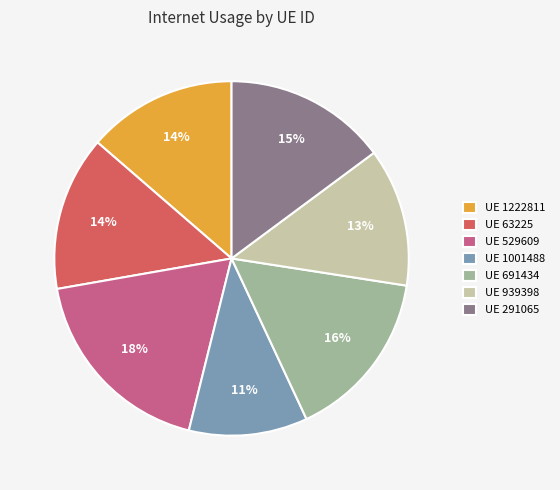

What percentage is the UE 63225 slice, to the nearest percent?

14%